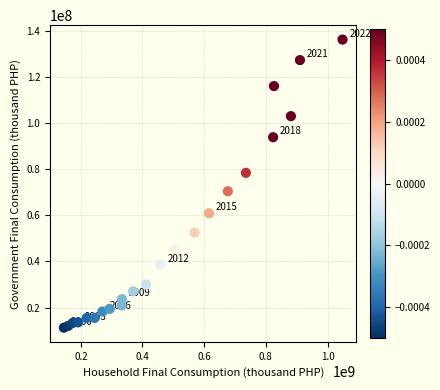

What Y value in the scatter plot is closest to 73719043?

70429733.5